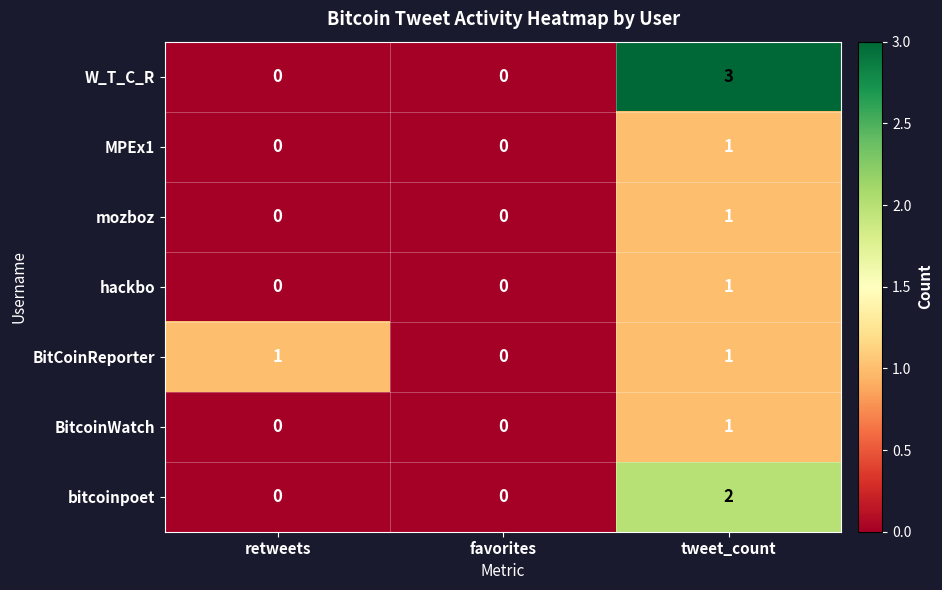

Which series has the widest spread of values?

W_T_C_R